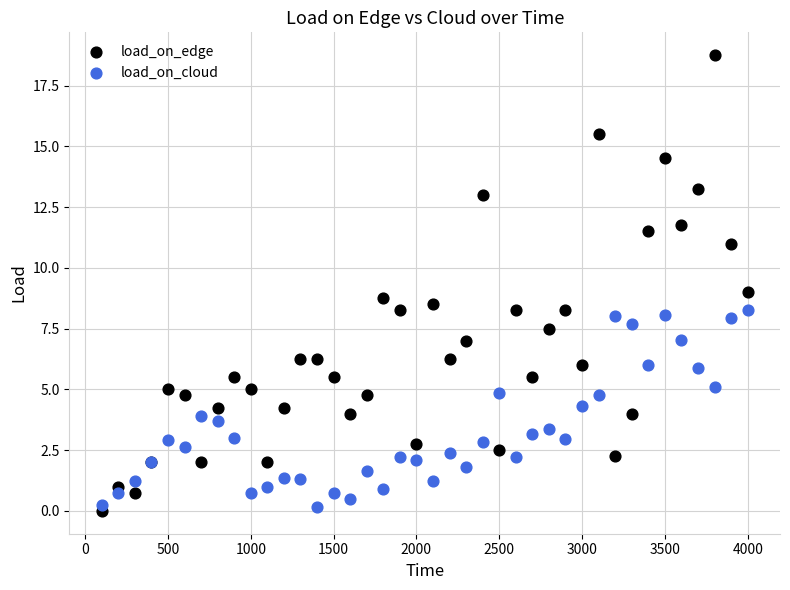

Which series has the widest spread of Y values?

load_on_edge